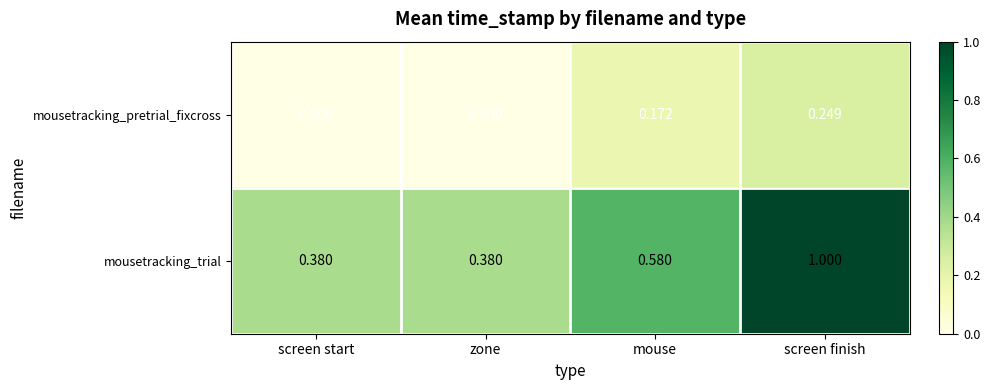

Is the value of mousetracking_pretrial_fixcross at zone greater than the value of mousetracking_trial at zone?

No